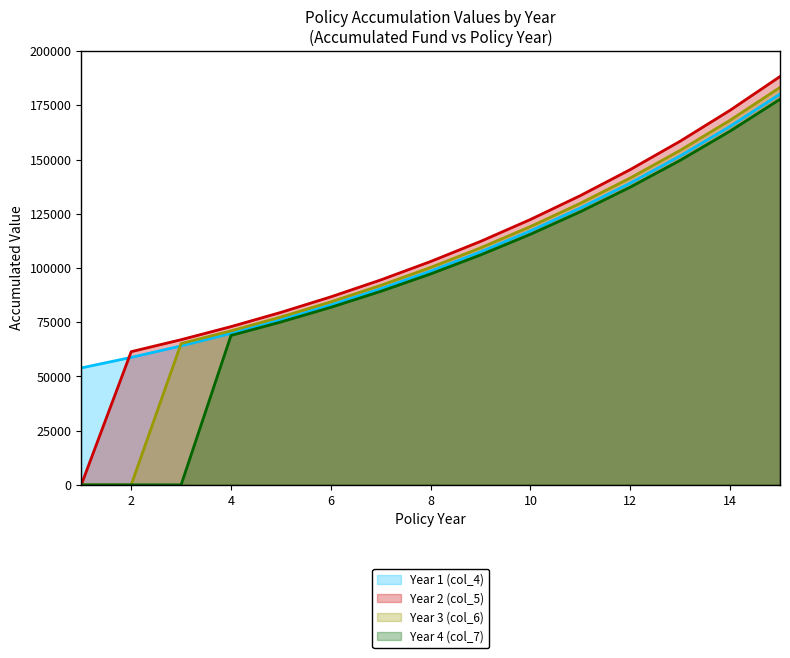

What is the total value across all series at 9?

434939.1